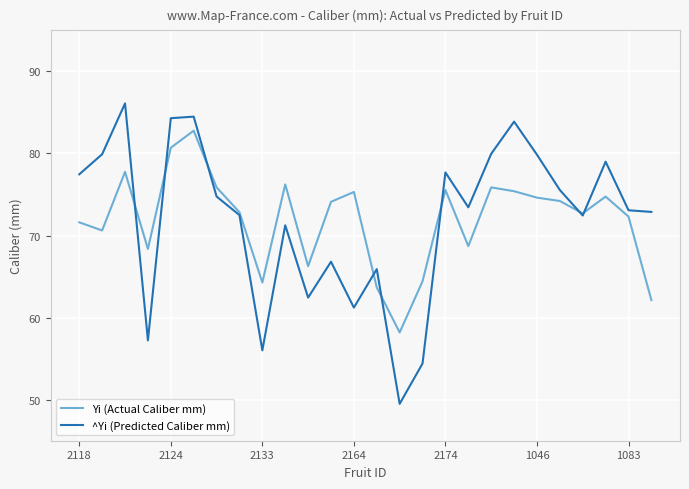

What is the maximum value shown in the chart?

86.1